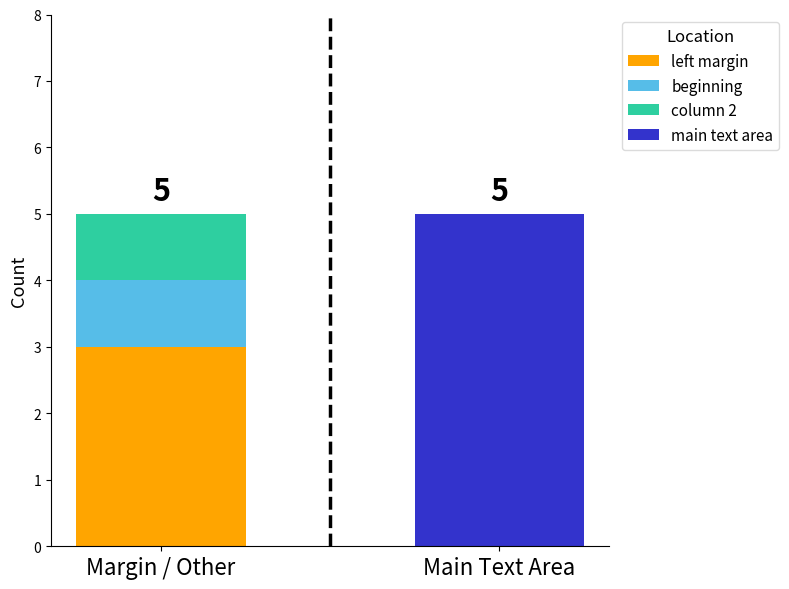

What is the maximum value for left margin?

3